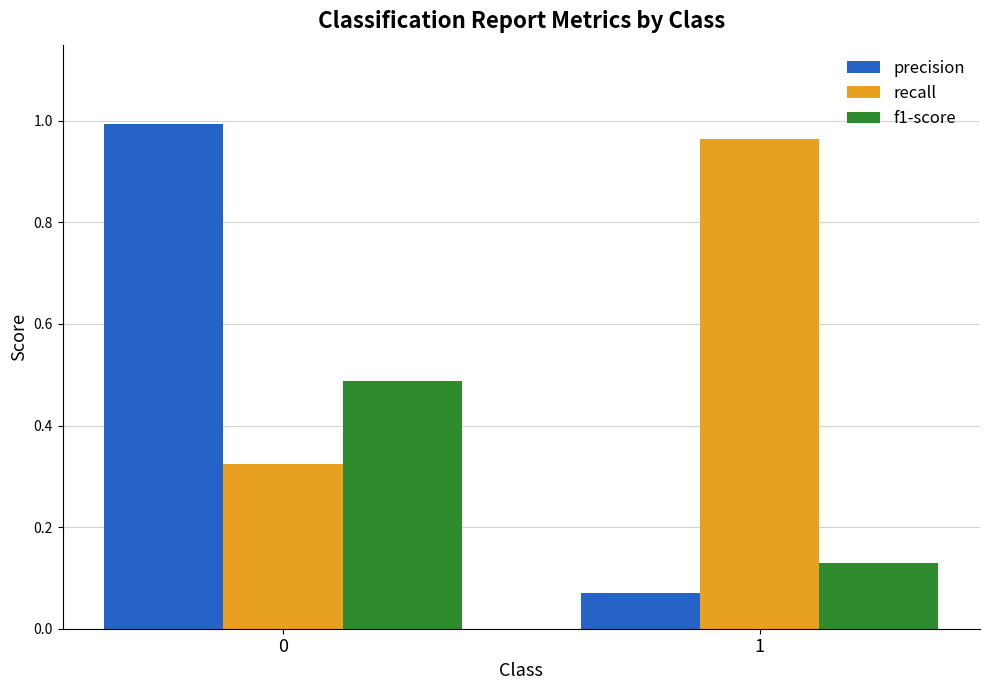

Does the chart contain stacked bars?

No